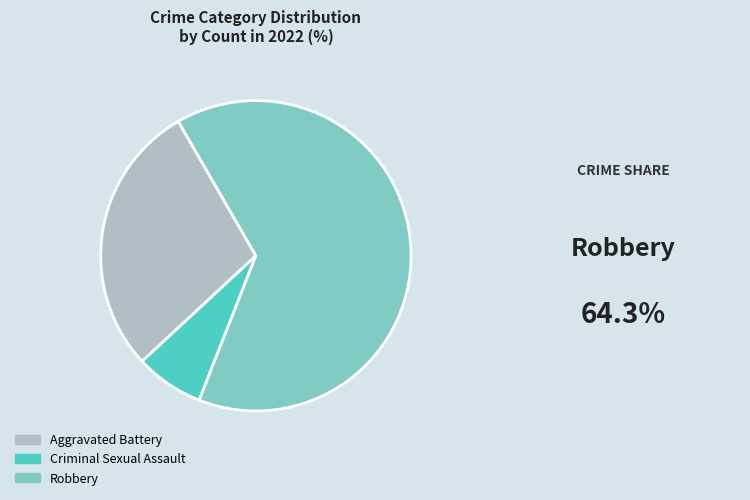

How many slices are in this pie chart?

3